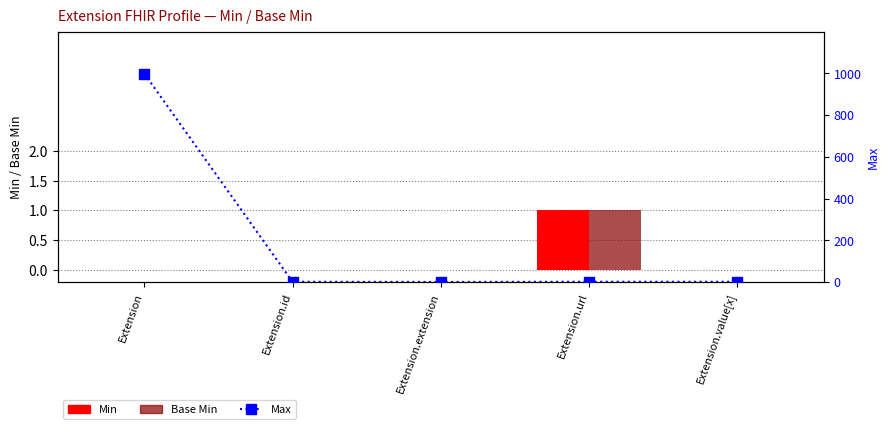

The Base Min series shows 0 at Extension.value[x]. True or false?

True